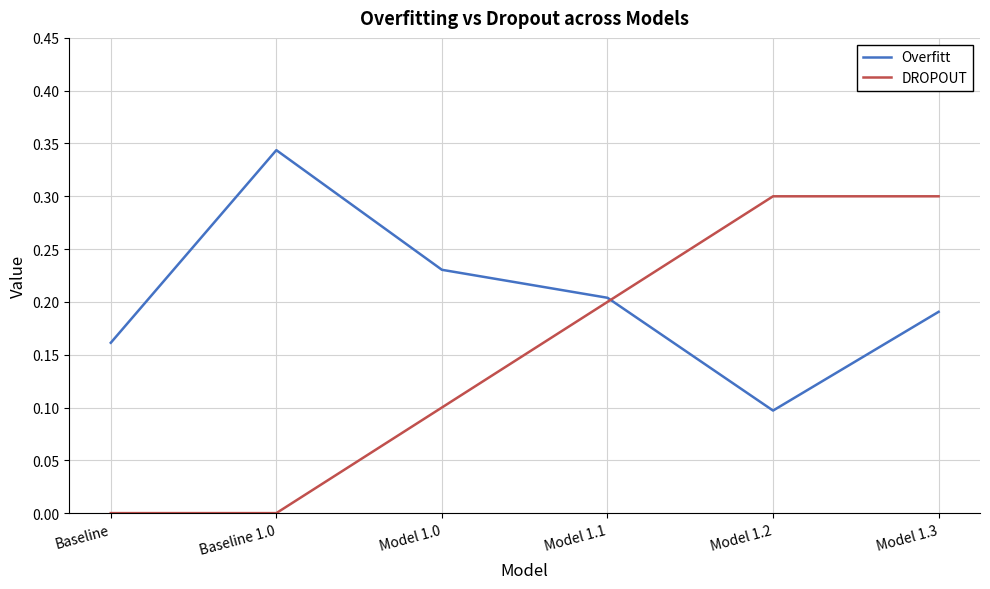

Count the DROPOUT values in the range 0 to 1.

6